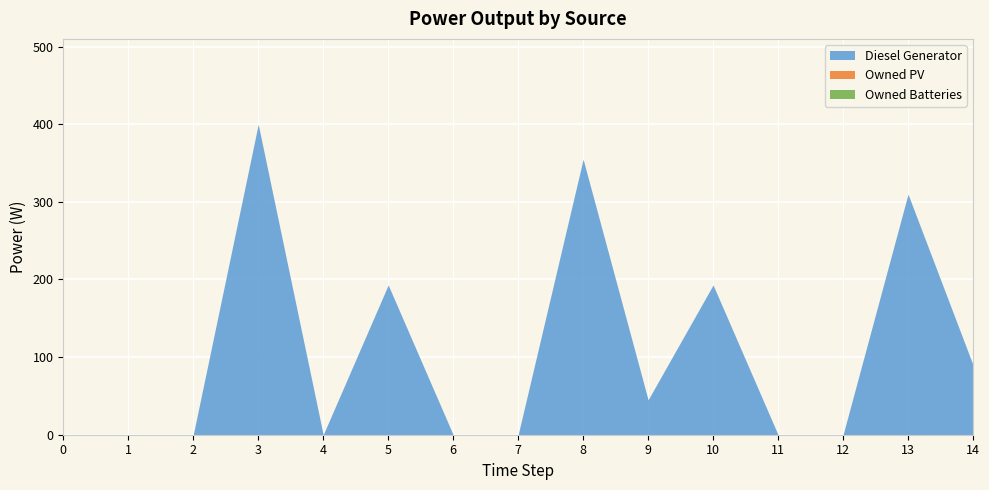

Is the value of Diesel Generator at 13 greater than the value of Owned PV at 8?

Yes